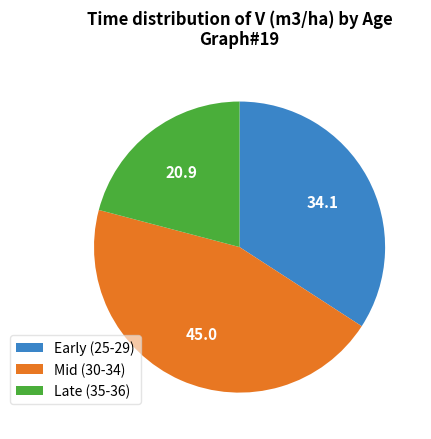

Between Late (35-36) and Mid (30-34), which is larger?

Mid (30-34)